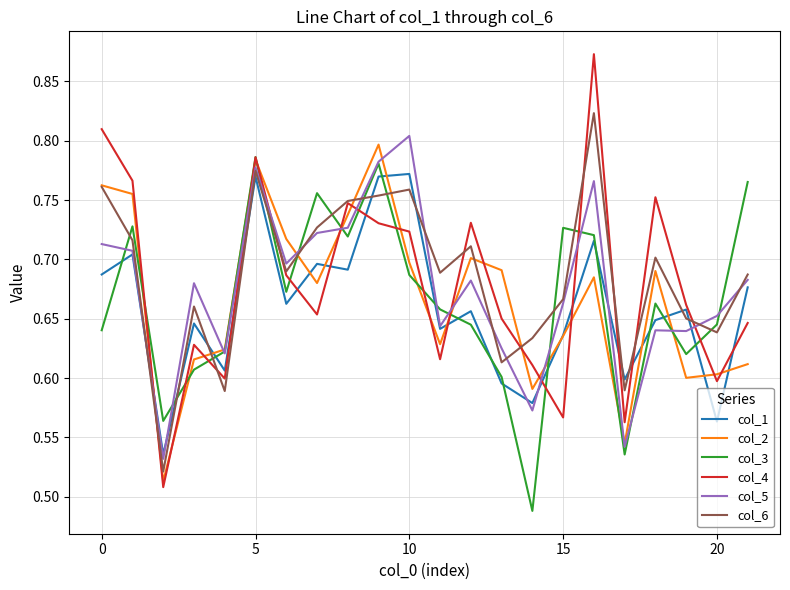

True or false: col_6 and col_3 cross at least once.

True